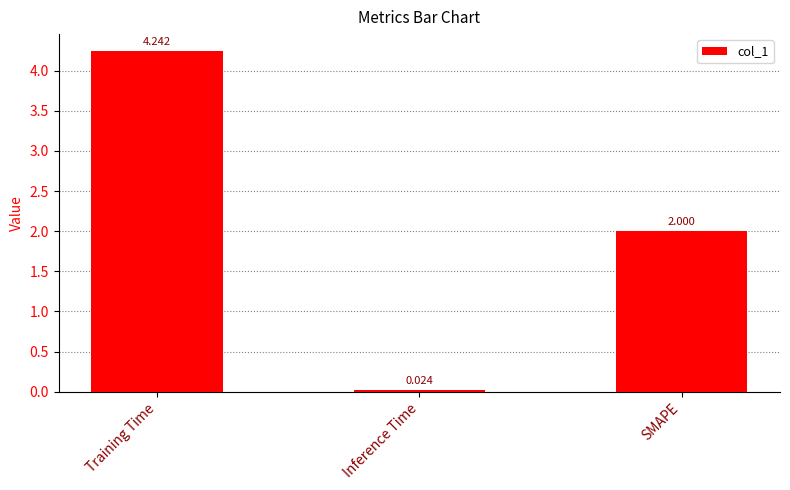

What position from the left is SMAPE?

3